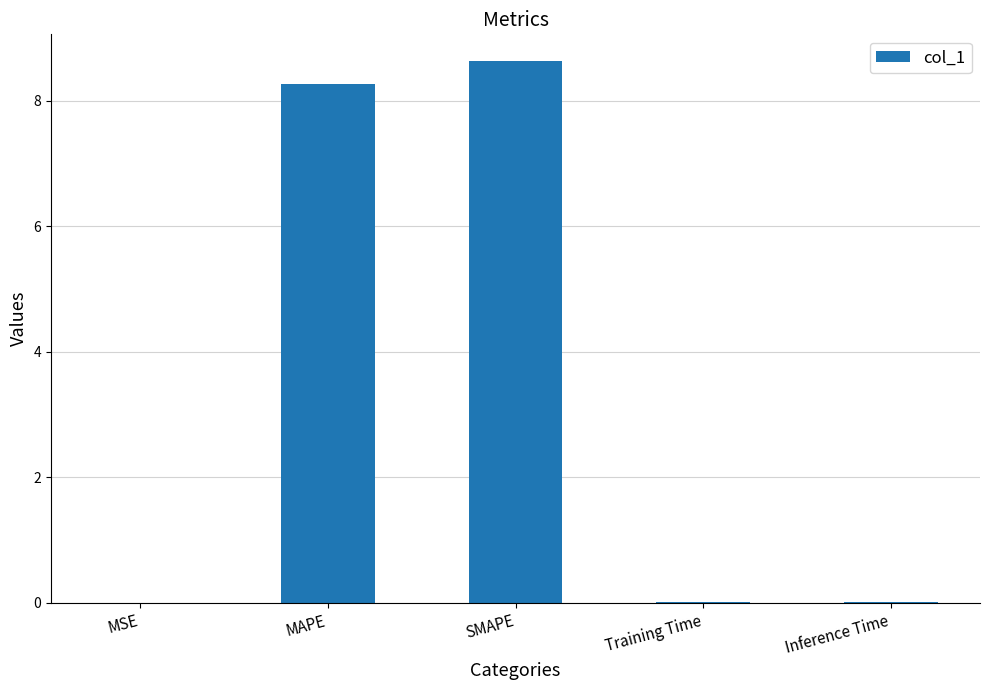

How many categories are shown in the chart?

5